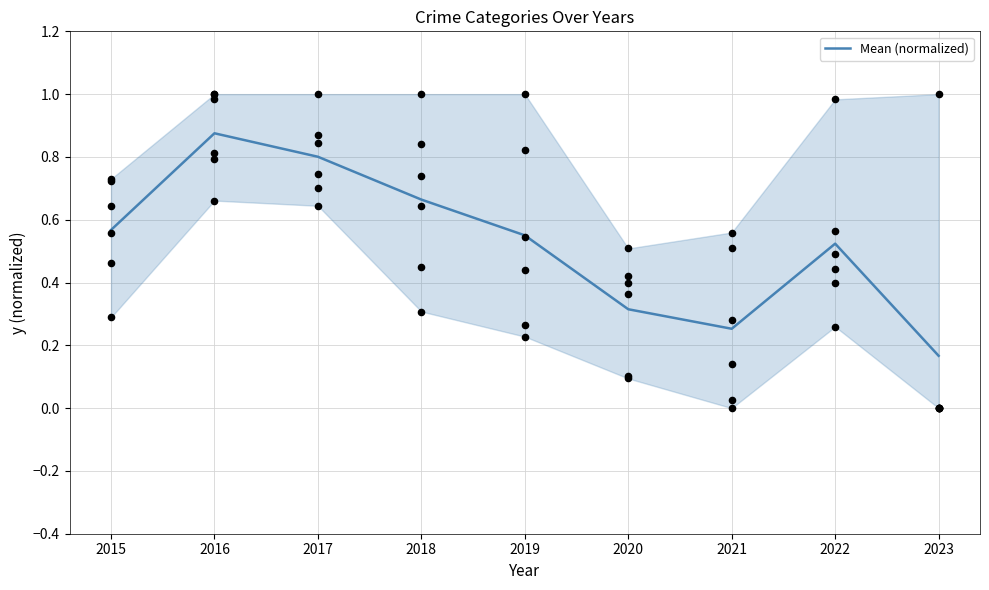

Which has a higher value, 2021 or 2016?

2016